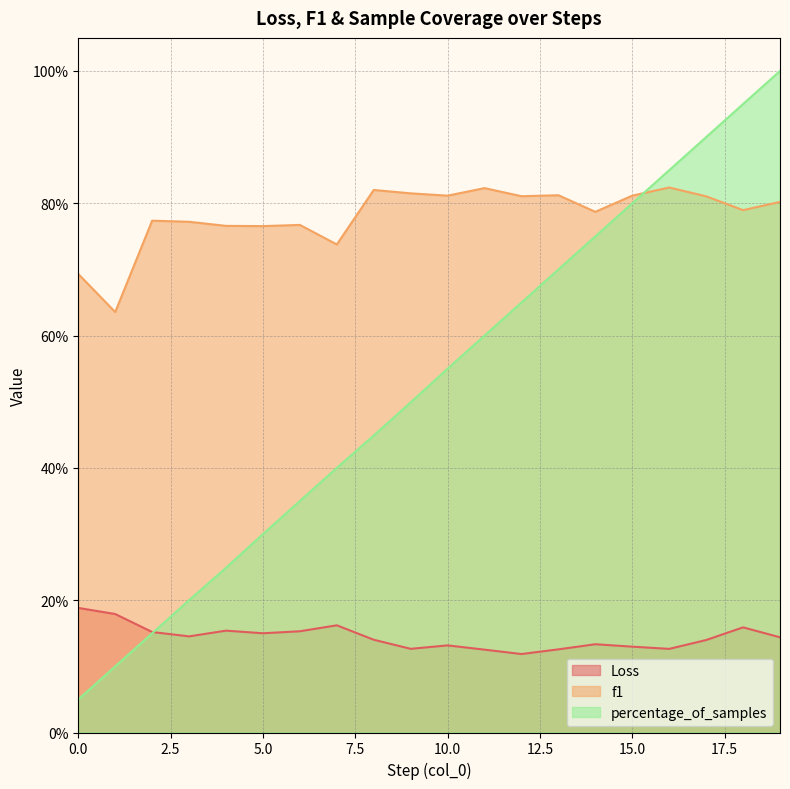

Which series changed the most between 5 and 12?

percentage_of_samples